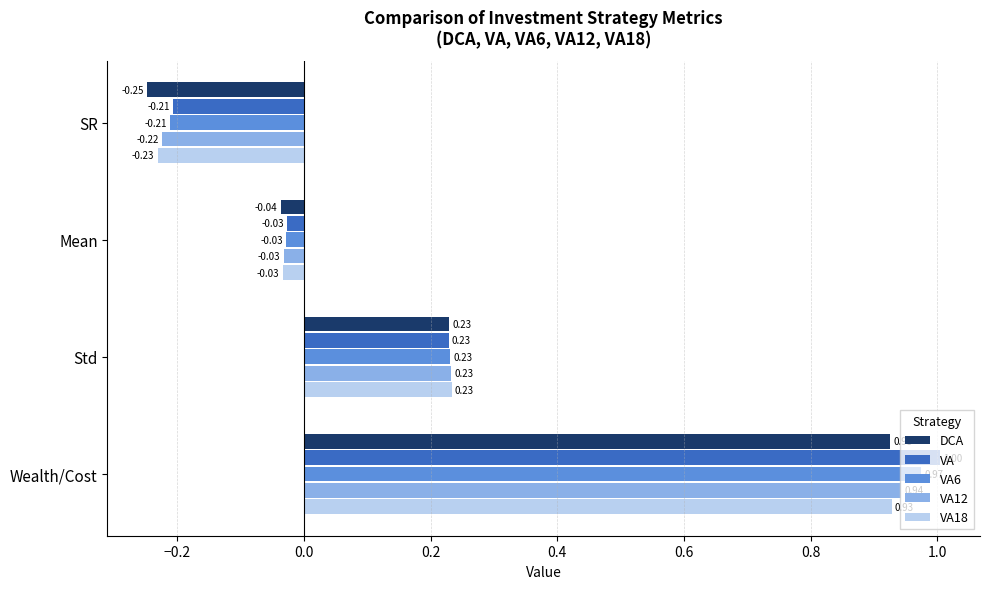

What are all the series names shown in the legend?

DCA, VA, VA6, VA12, VA18